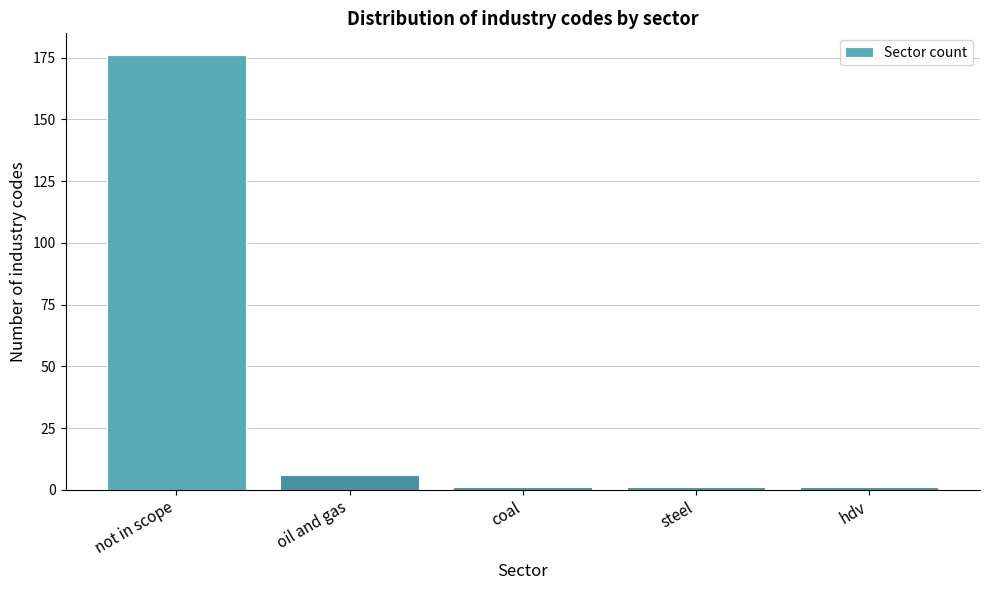

Reading left to right, what are all the values shown in this chart?

not in scope=176	oil and gas=6	coal=1	steel=1	hdv=1